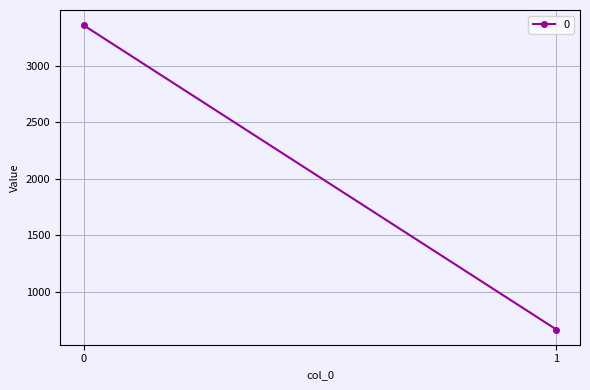

How many lines are shown in the chart?

1